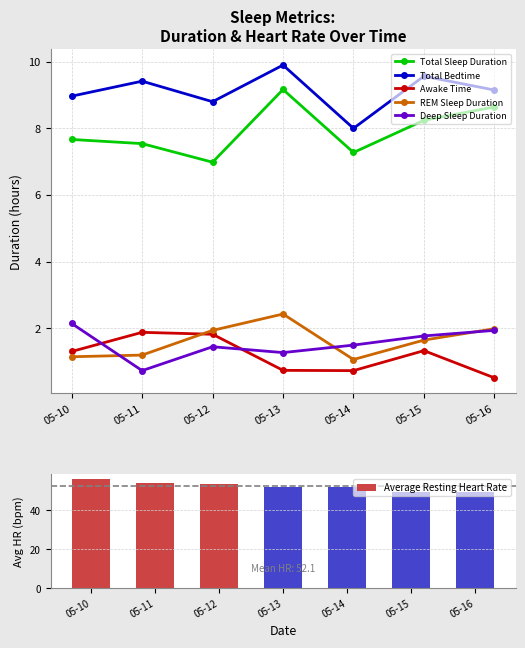

What is the total value across all series at 05-14?

70.2